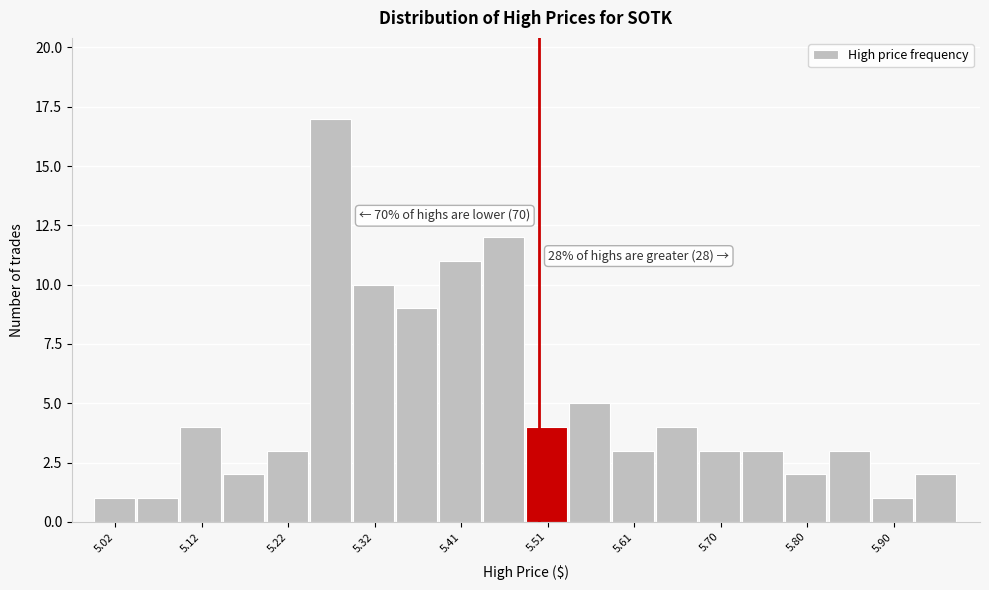

Over which range of the x-axis is the bar tallest?

5.24 to 5.29